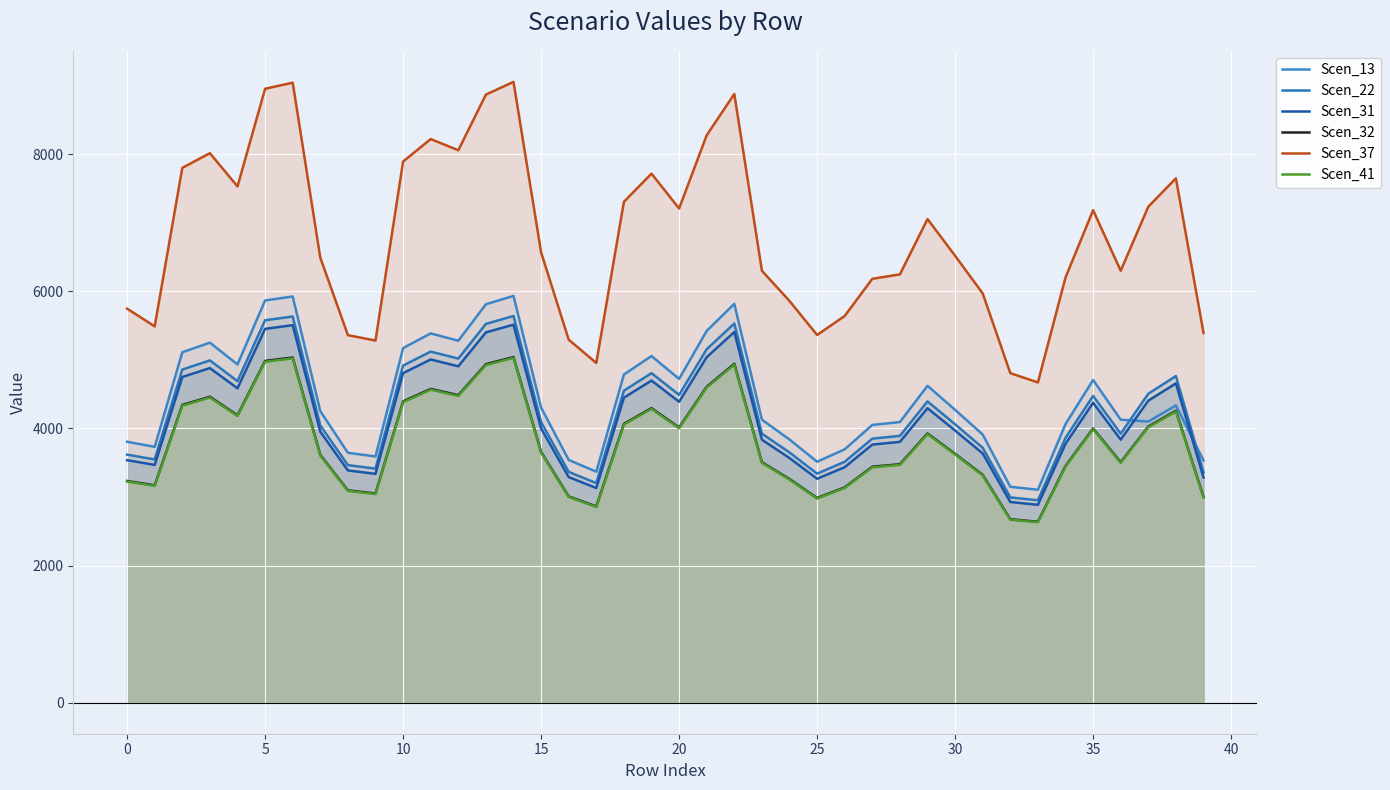

The value of Scen_41 at 29 is 3917.9. True or false?

True